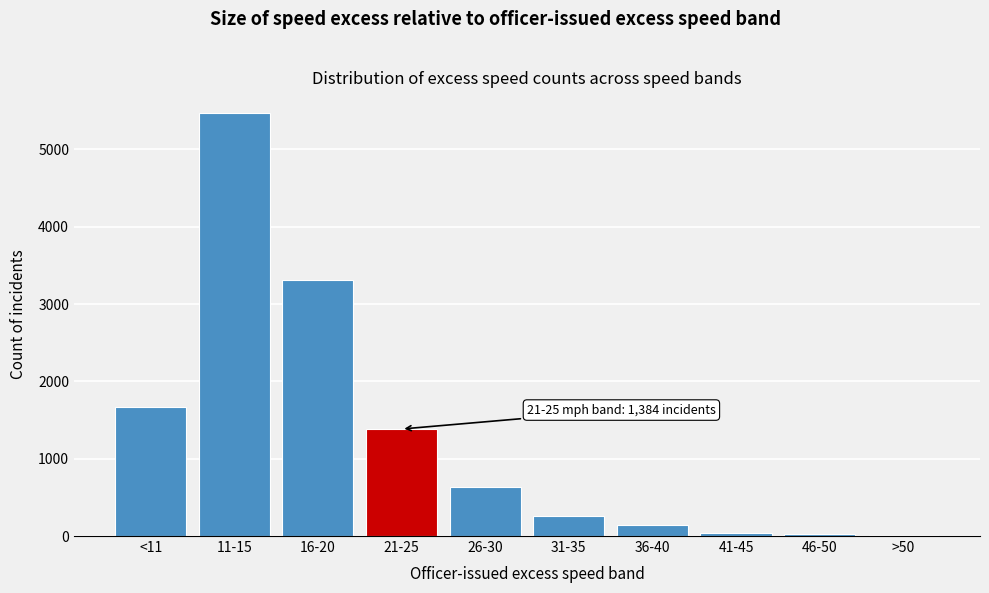

What is the maximum value shown in the chart?

5465